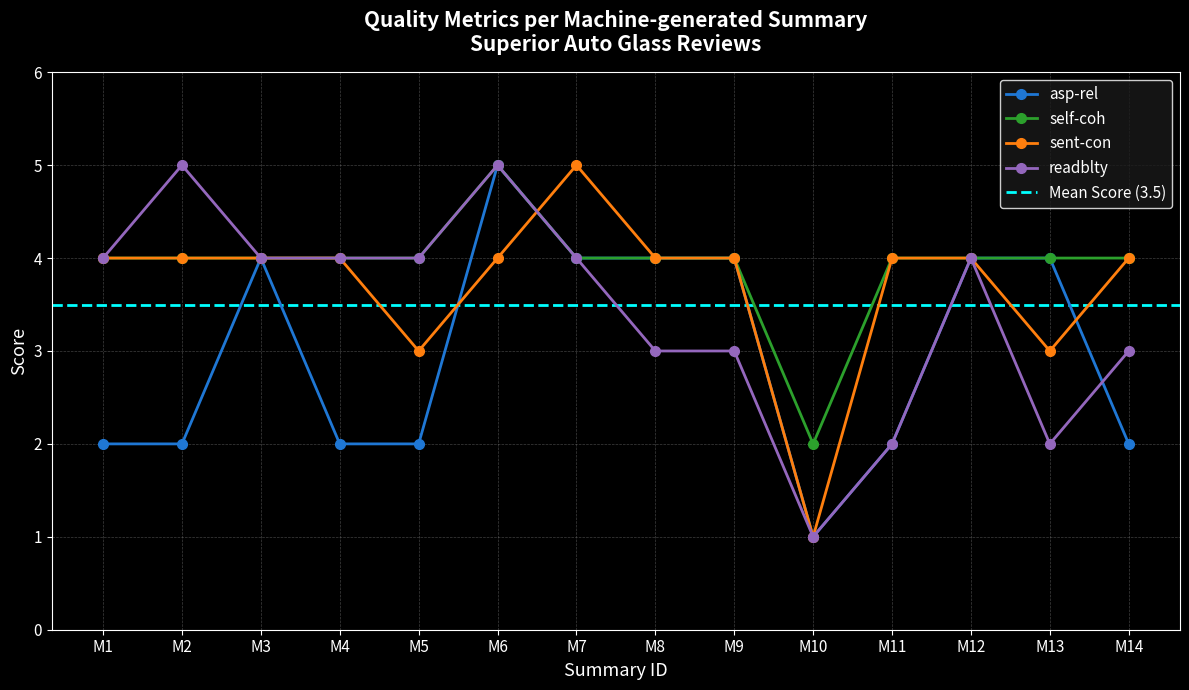

Reading left to right, transcribe all the data shown in this chart.

asp-rel: 2	2	4	2	2	5	4	4	4	1	2	4	4	2
self-coh: 4	4	4	4	4	5	4	4	4	2	4	4	4	4
sent-con: 4	4	4	4	3	4	5	4	4	1	4	4	3	4
readblty: 4	5	4	4	4	5	4	3	3	1	2	4	2	3